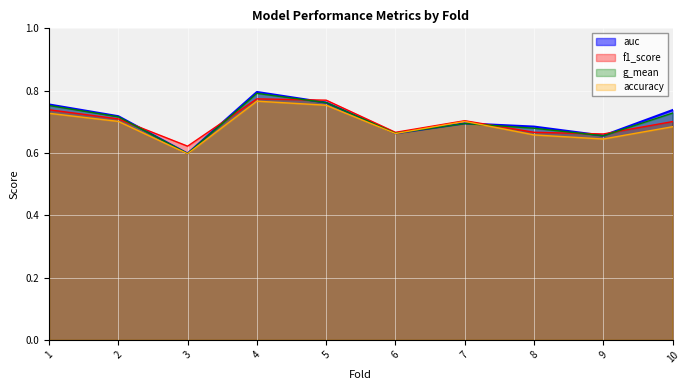

How many lines are shown in the chart?

4